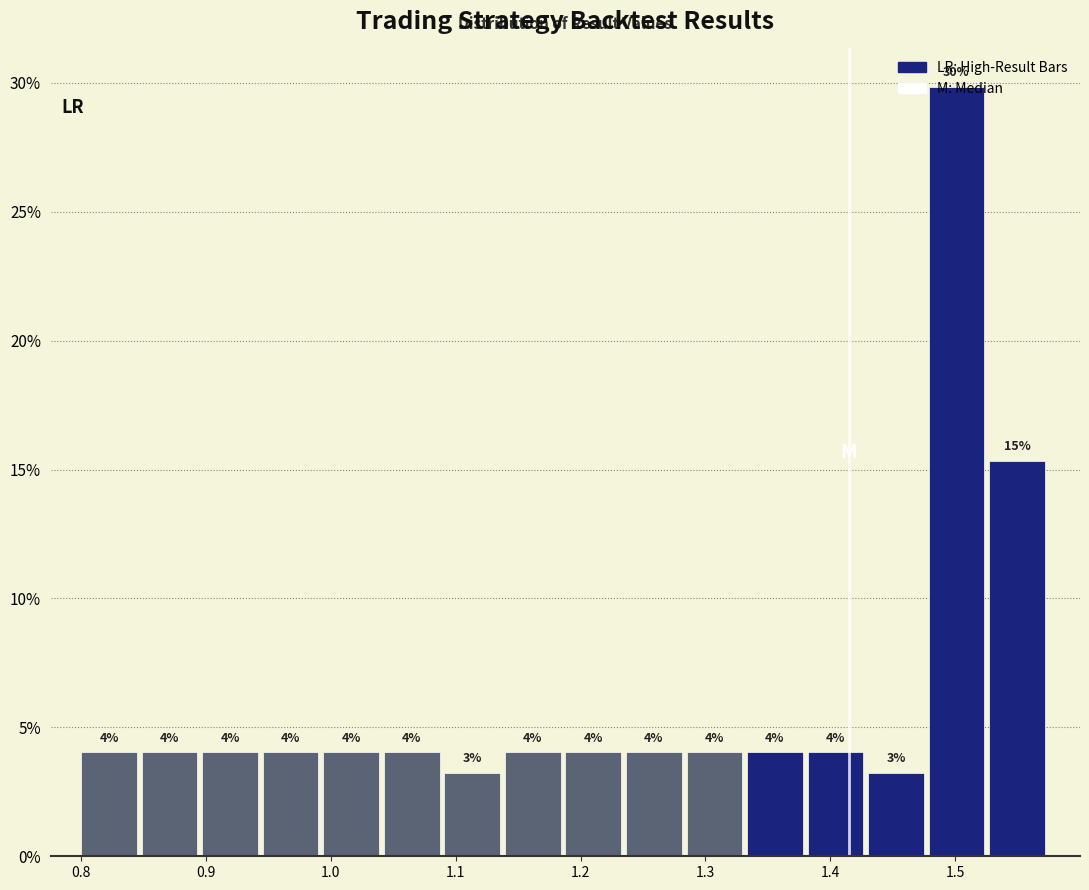

Which range on the x-axis has the tallest bar?

1.48 to 1.53